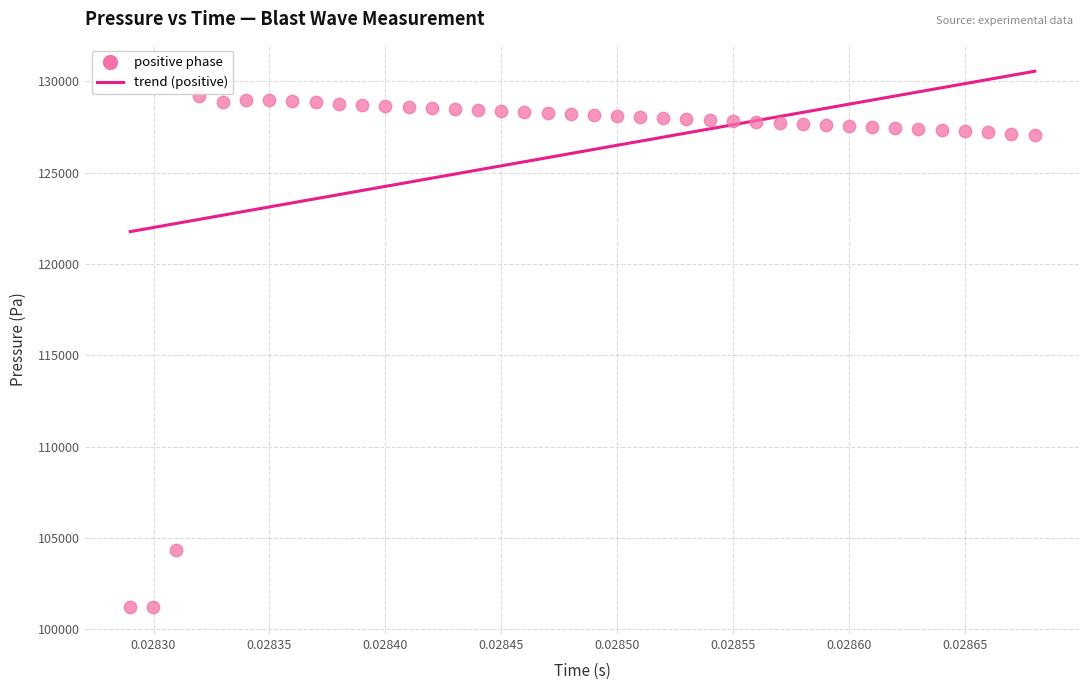

What is the range of Y values (max minus min)?

28011.9